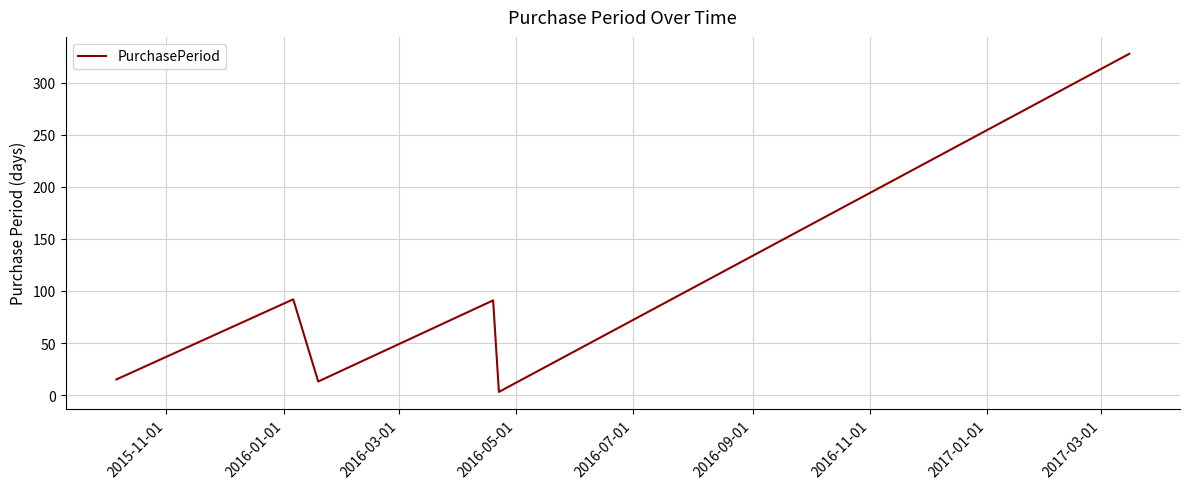

True or false: there are more than 2 points higher than both neighbors.

False